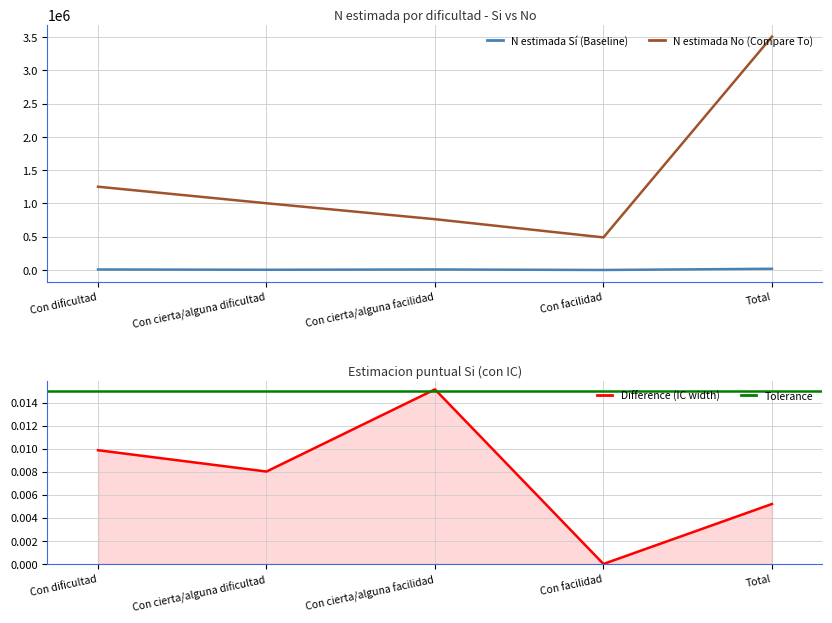

The N (estimada) Si series shows 0.0 at Con facilidad. True or false?

True